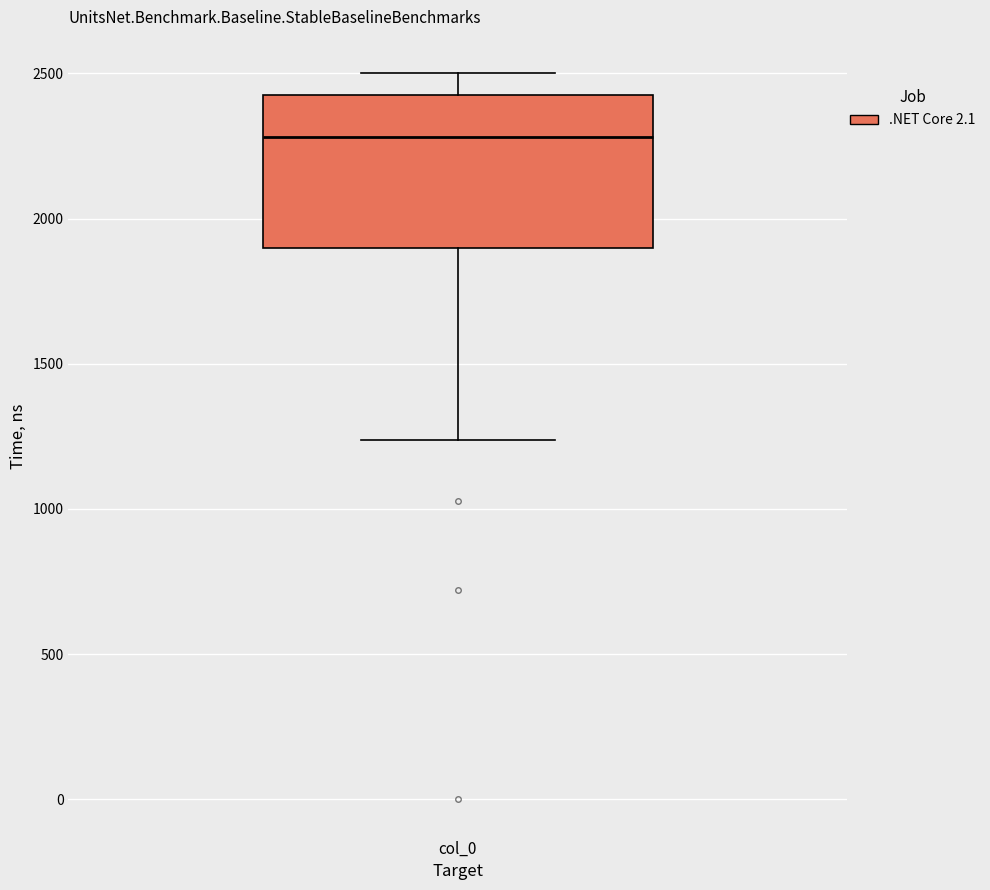

Transcribe this box plot: give where the median line is, the range the box spans, and where the two whiskers end, as read against the y-axis. The values are not printed on the chart, so give them approximately, as read against the axis.

median 2300, box 1900 to 2450, whiskers 1250 to 2500